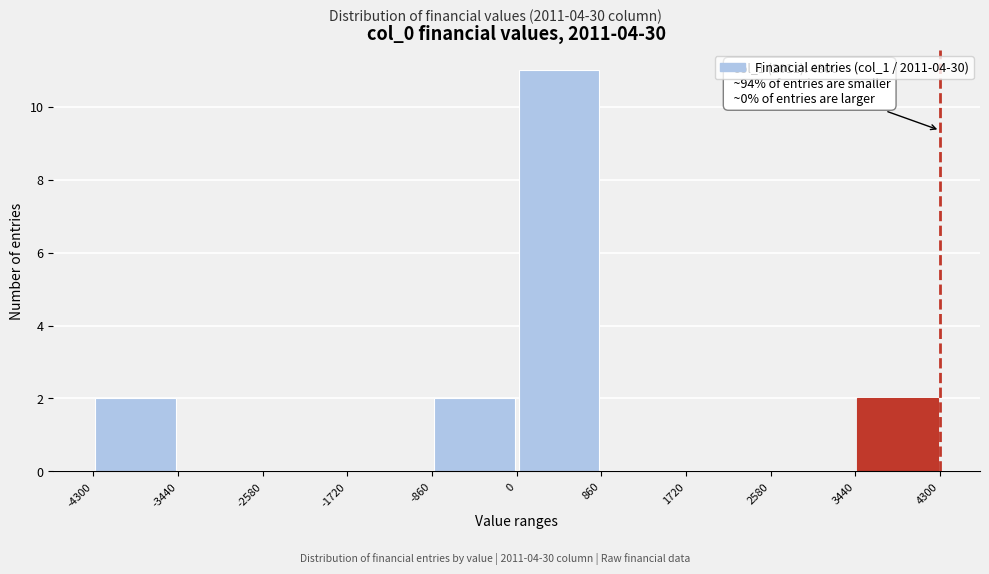

Which range on the x-axis has the tallest bar?

0 to 860